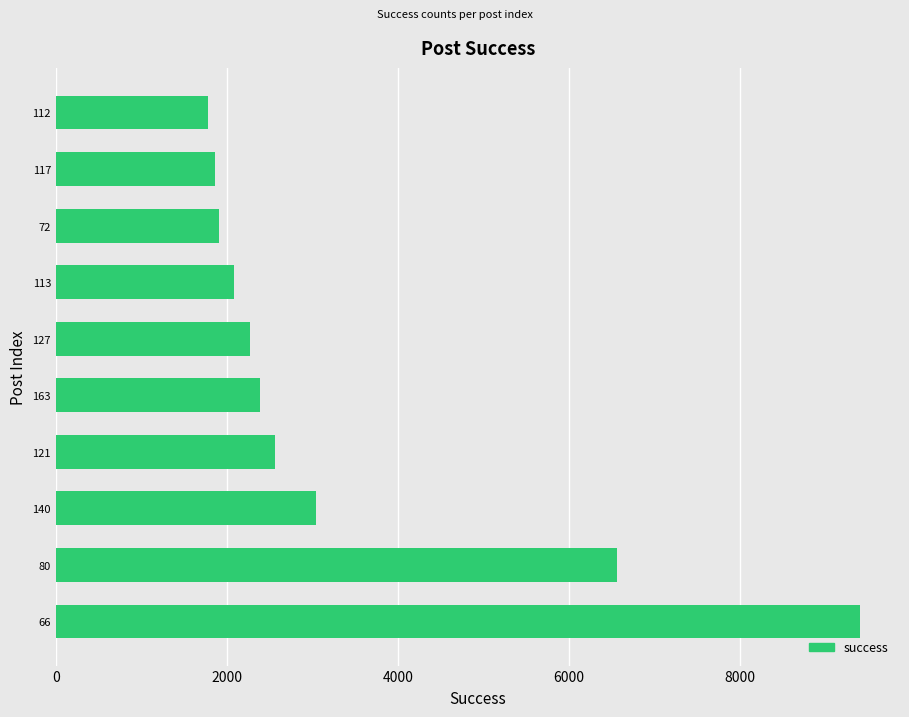

What is the minimum value shown in the chart?

1784